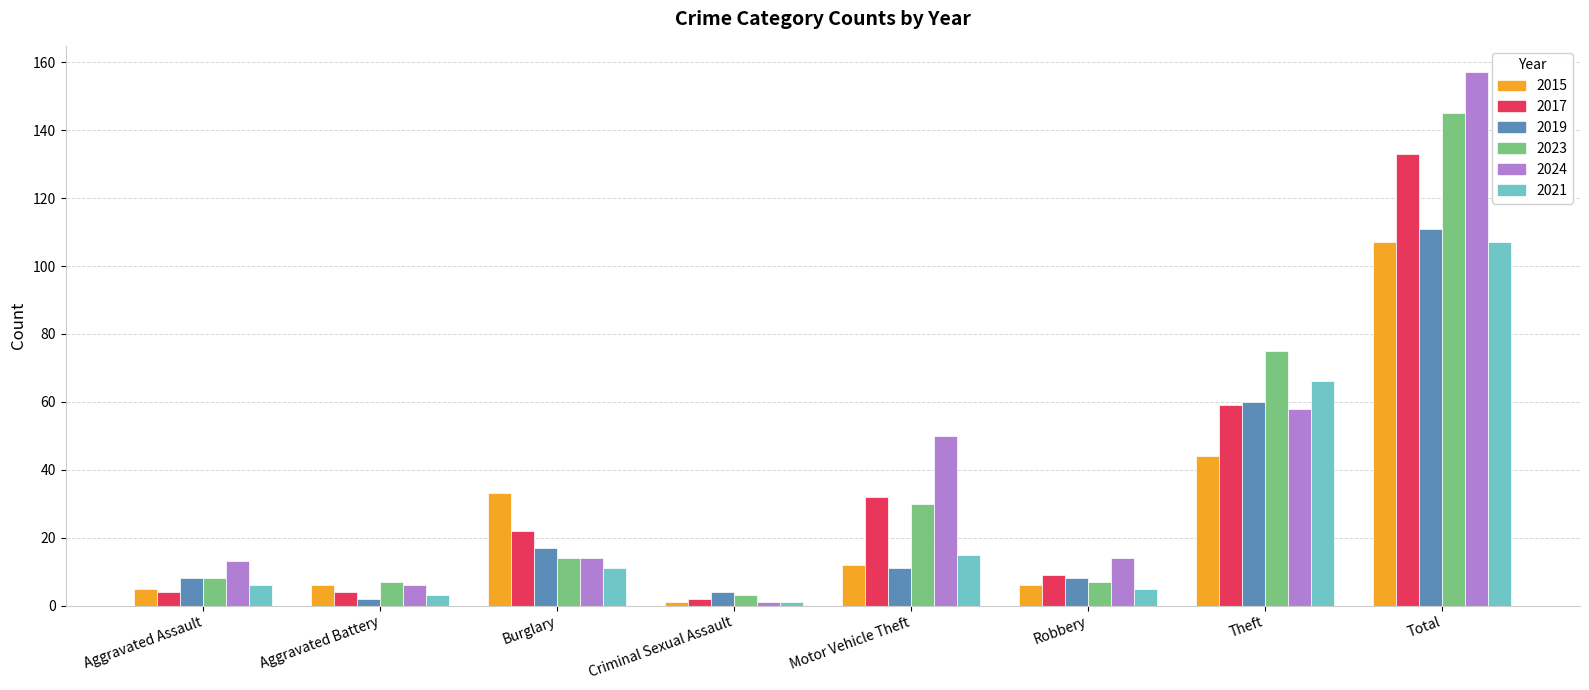

How many distinct data groups are displayed?

6